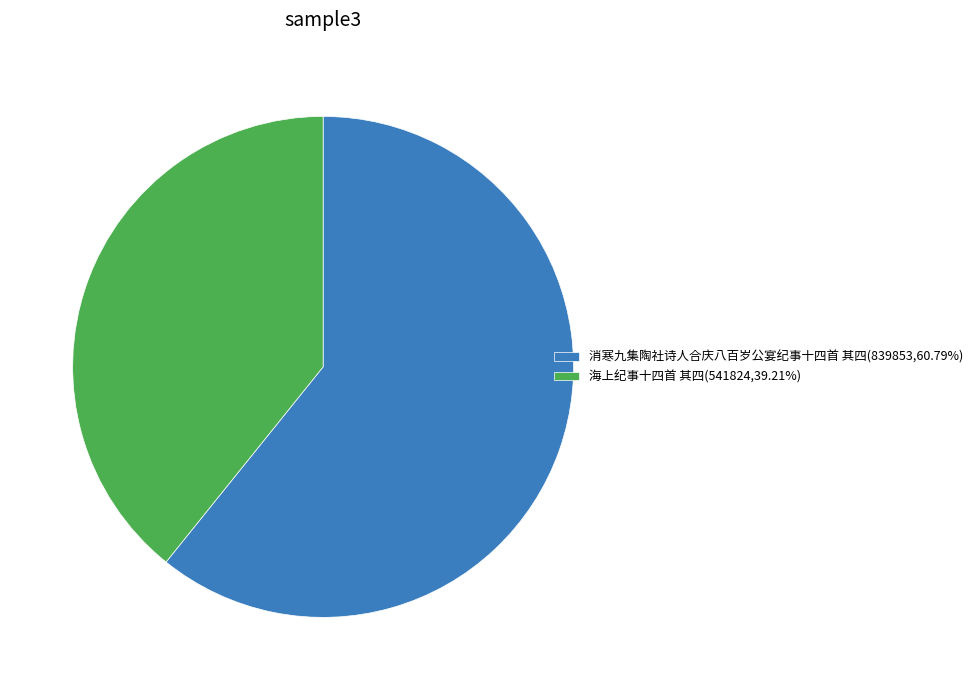

Is there a majority slice in this chart?

Yes